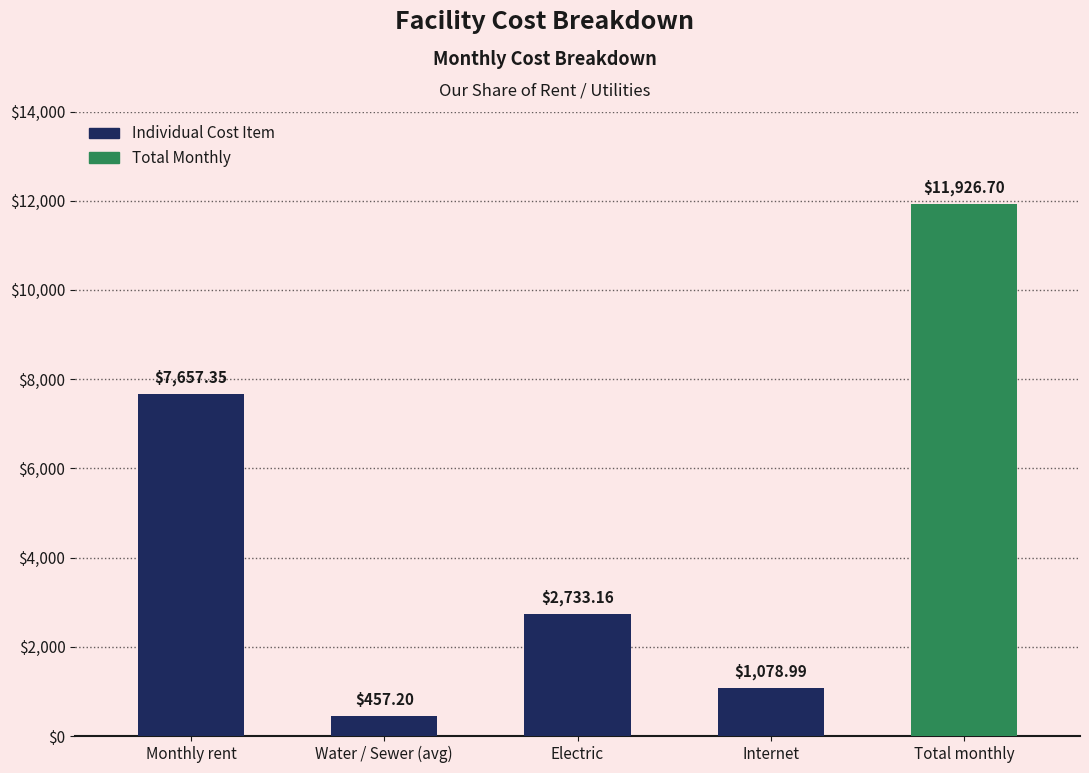

How many data points are less than 2733?

2